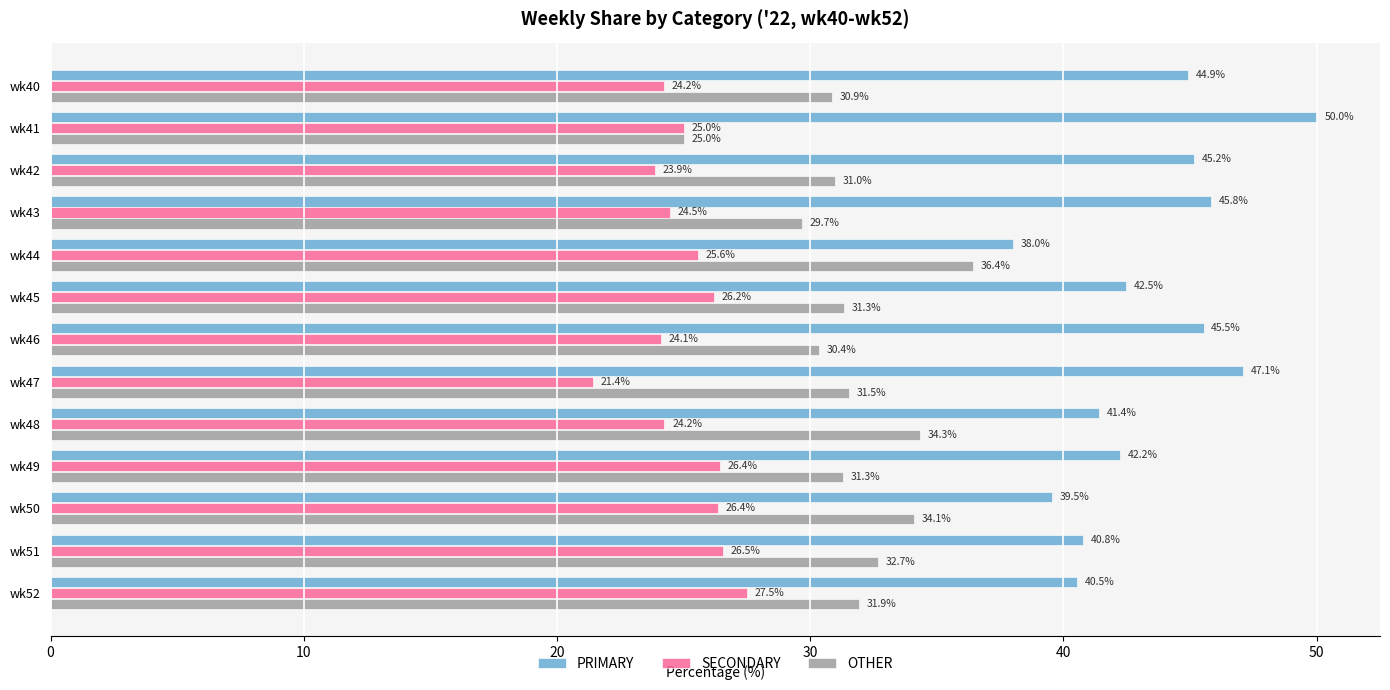

Which series changed the most between wk42 and wk48?

PRIMARY